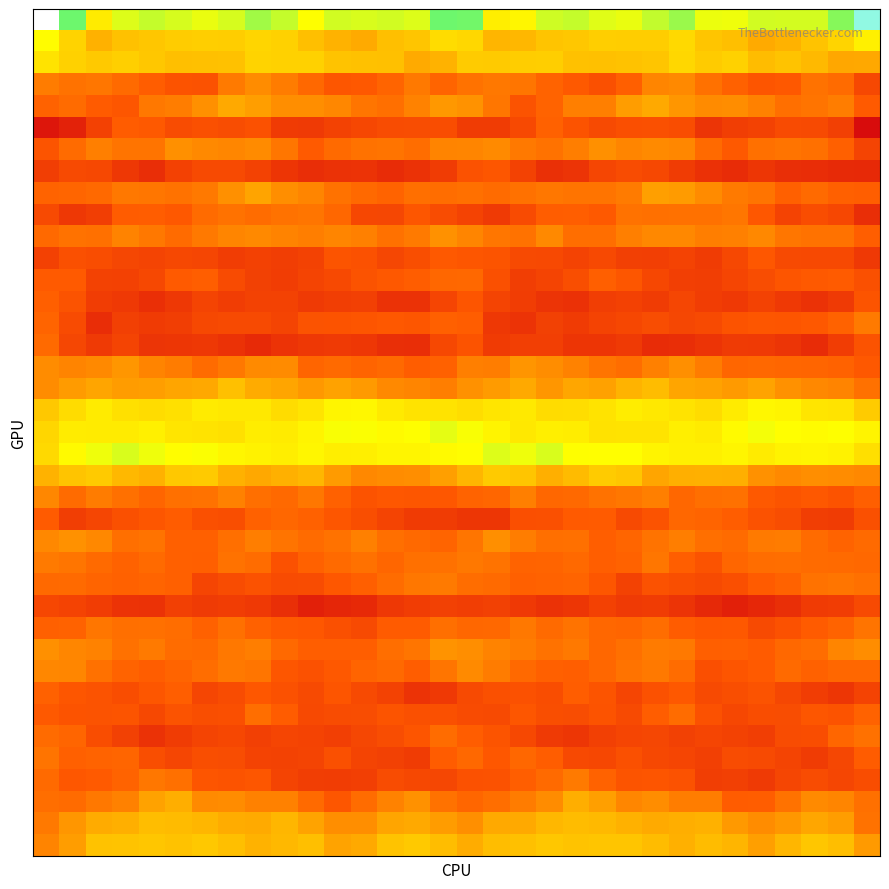

What is the minimum value shown in the chart?

-20.5